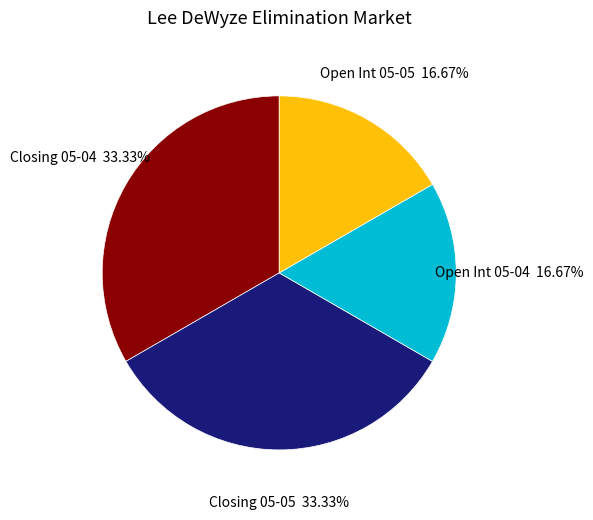

Does Closing 05-05 represent more than half of the total?

No